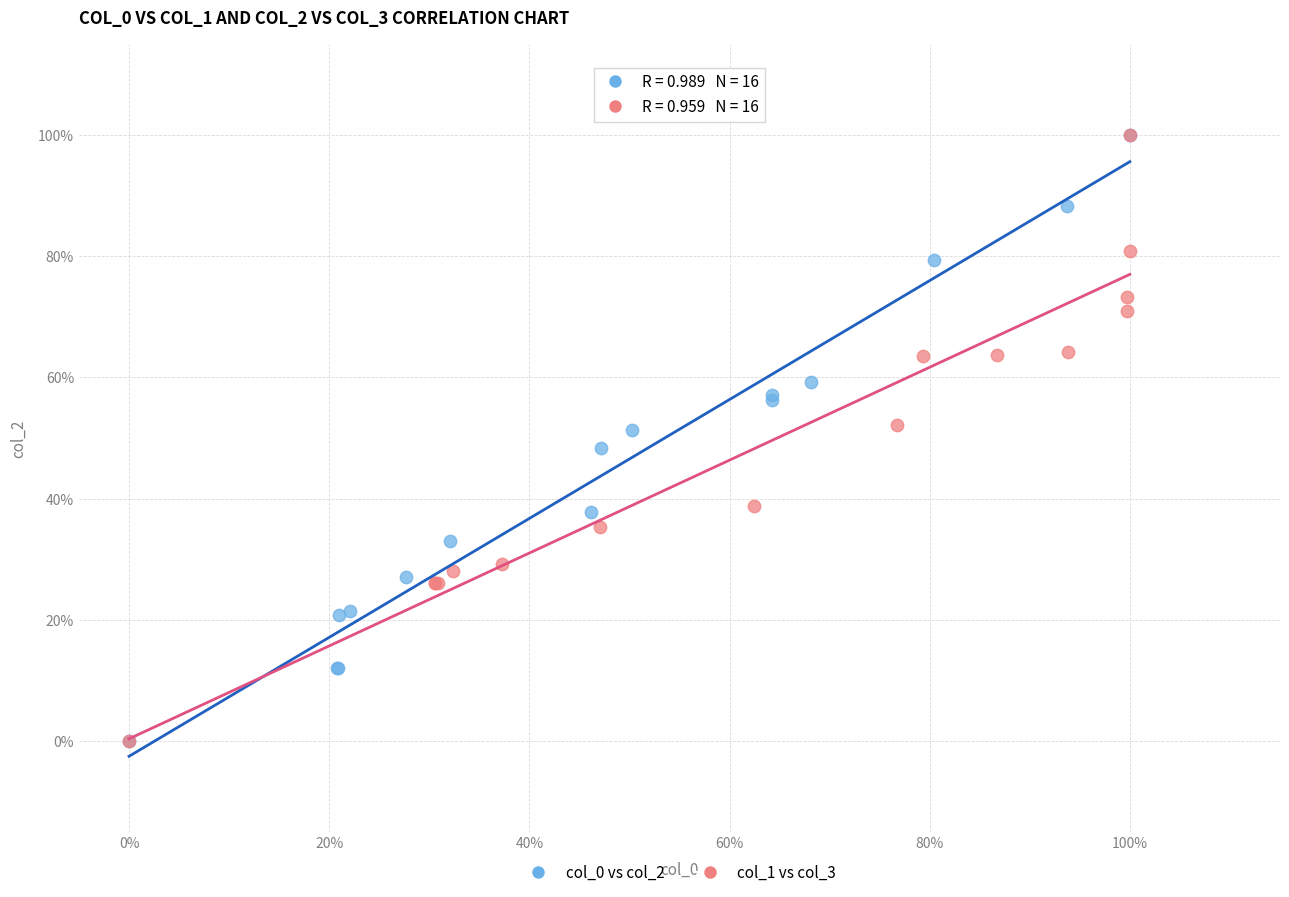

What are all the series names shown in the legend?

col_0 vs col_2, col_1 vs col_3